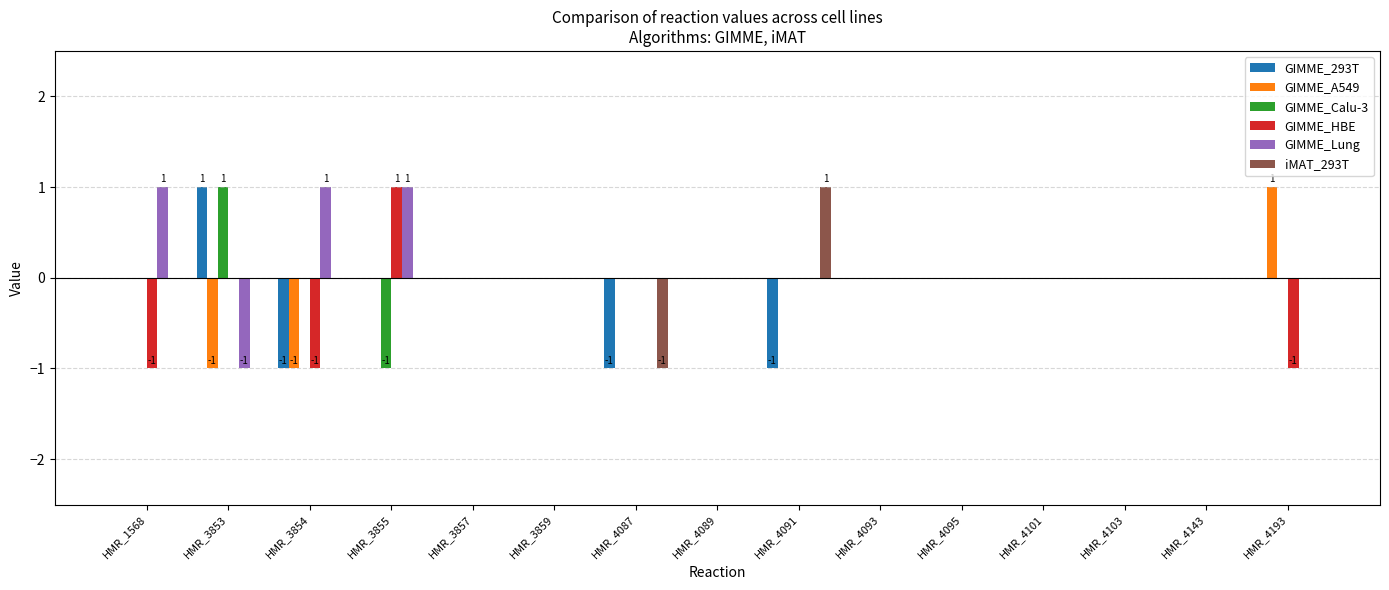

Is it true that iMAT_293T equals 0 at HMR_4101?

True